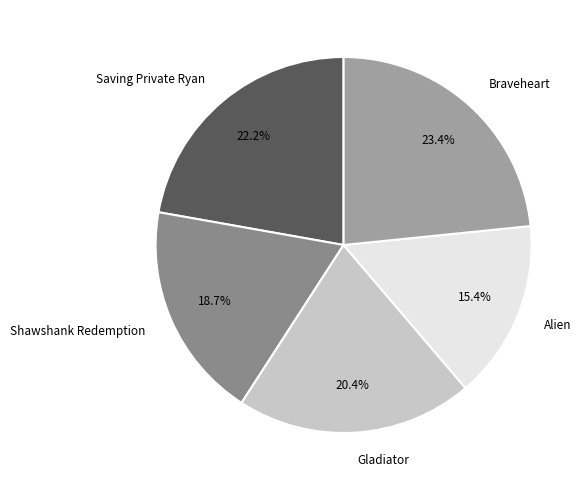

True or false: Shawshank Redemption accounts for 19% of the total.

True